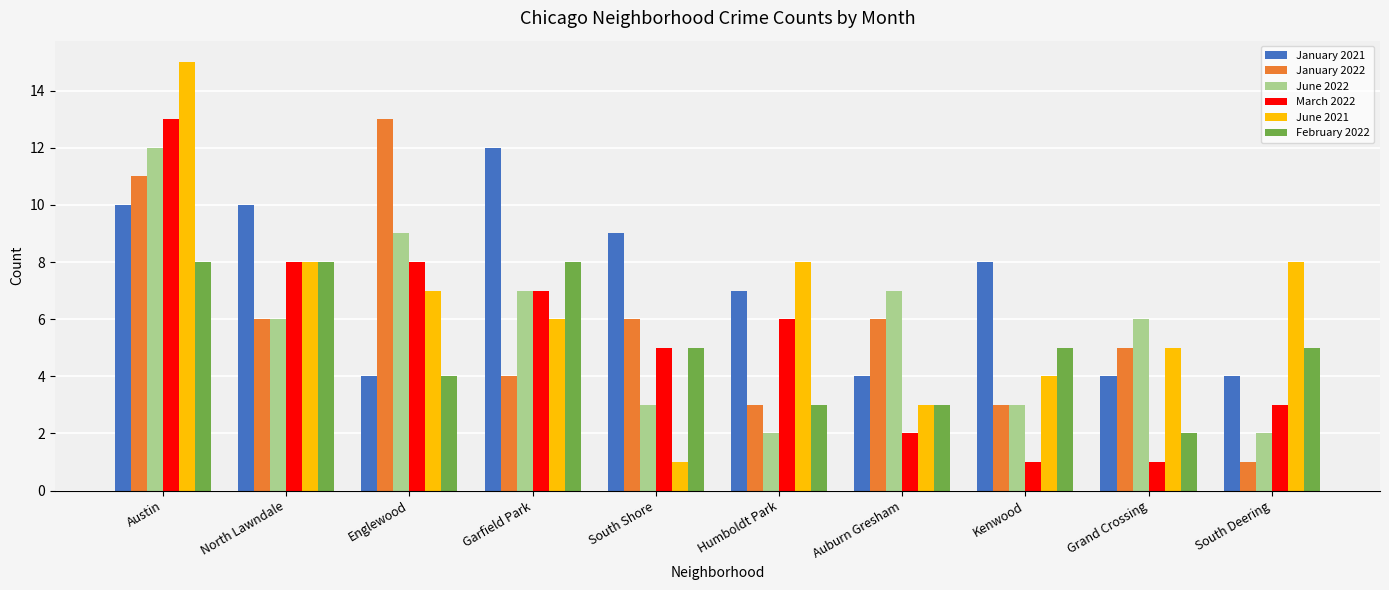

What is the difference between the highest and lowest values at Grand Crossing?

5